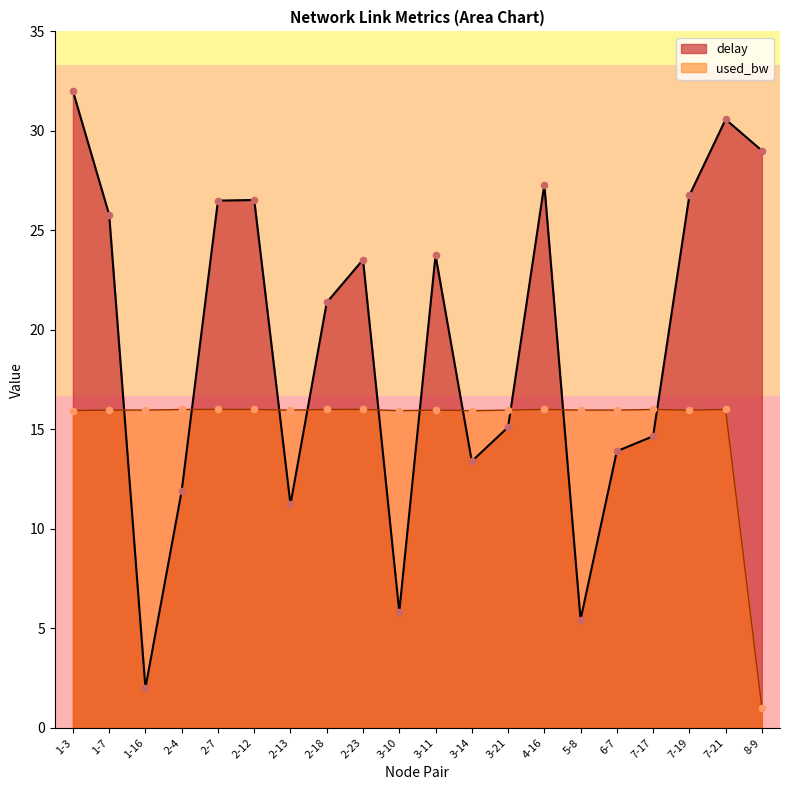

What are all the series names shown in the legend?

delay, used_bw